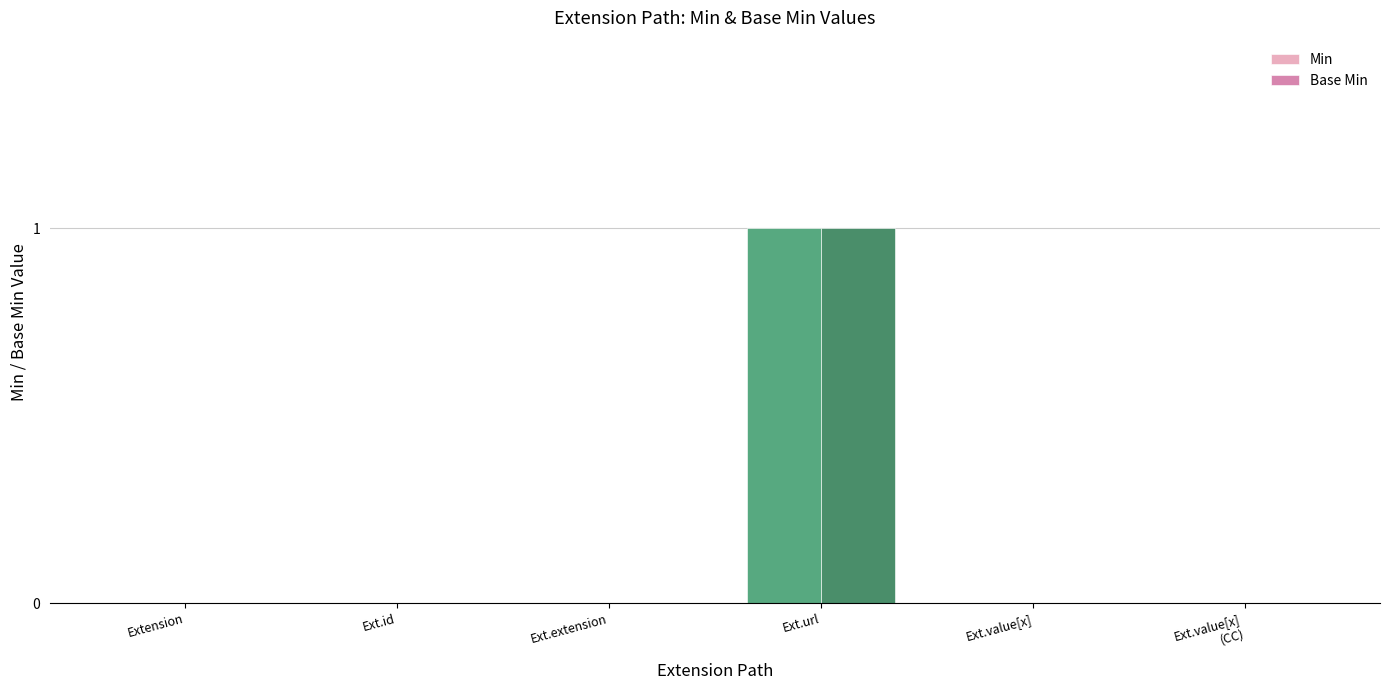

Is it true that Base Min equals 0 at Extension?

True